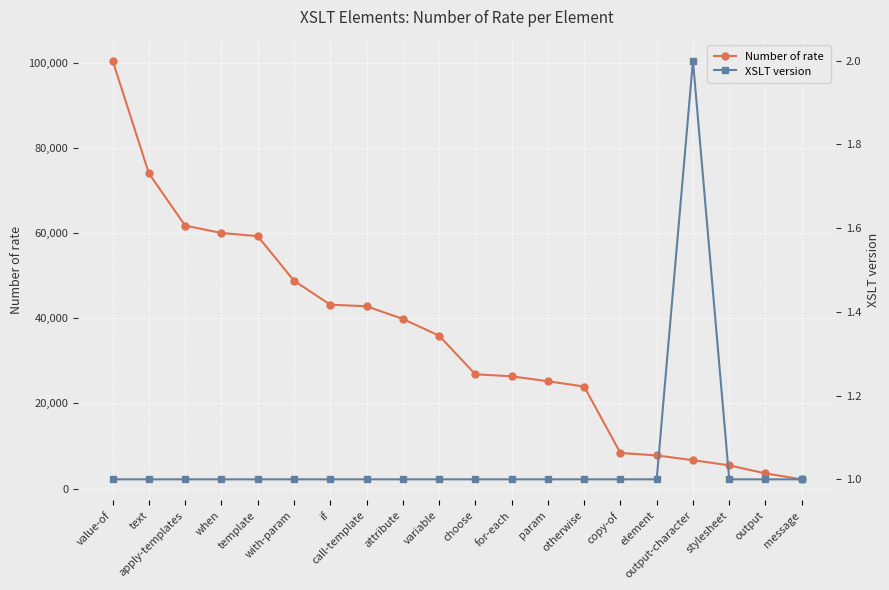

Which series changed the most between apply-templates and variable?

Number of rate